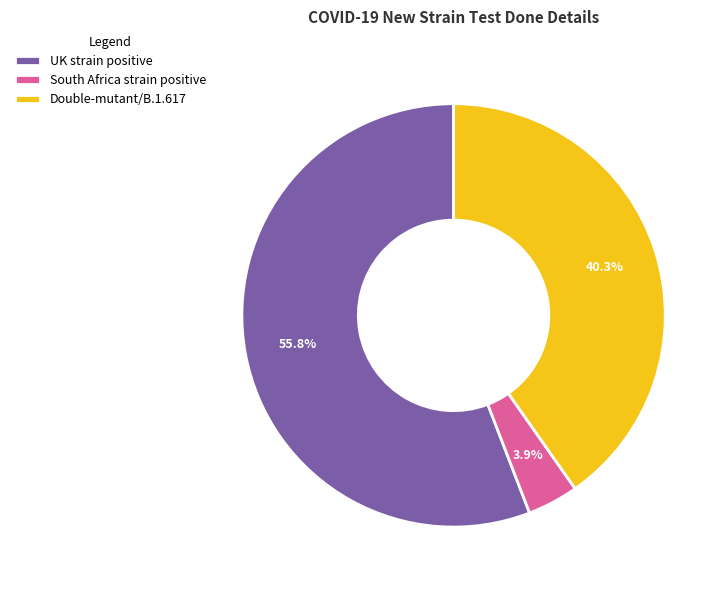

How much of the chart is everything except UK strain positive?

44.2%